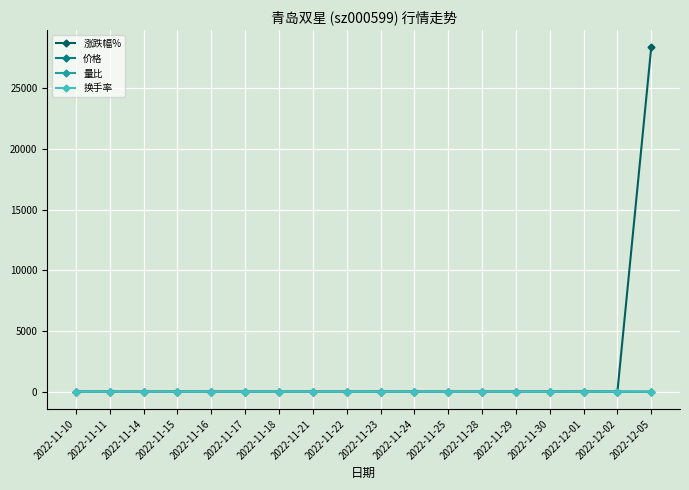

What is the label of the 7th point from the left?

2022-11-18